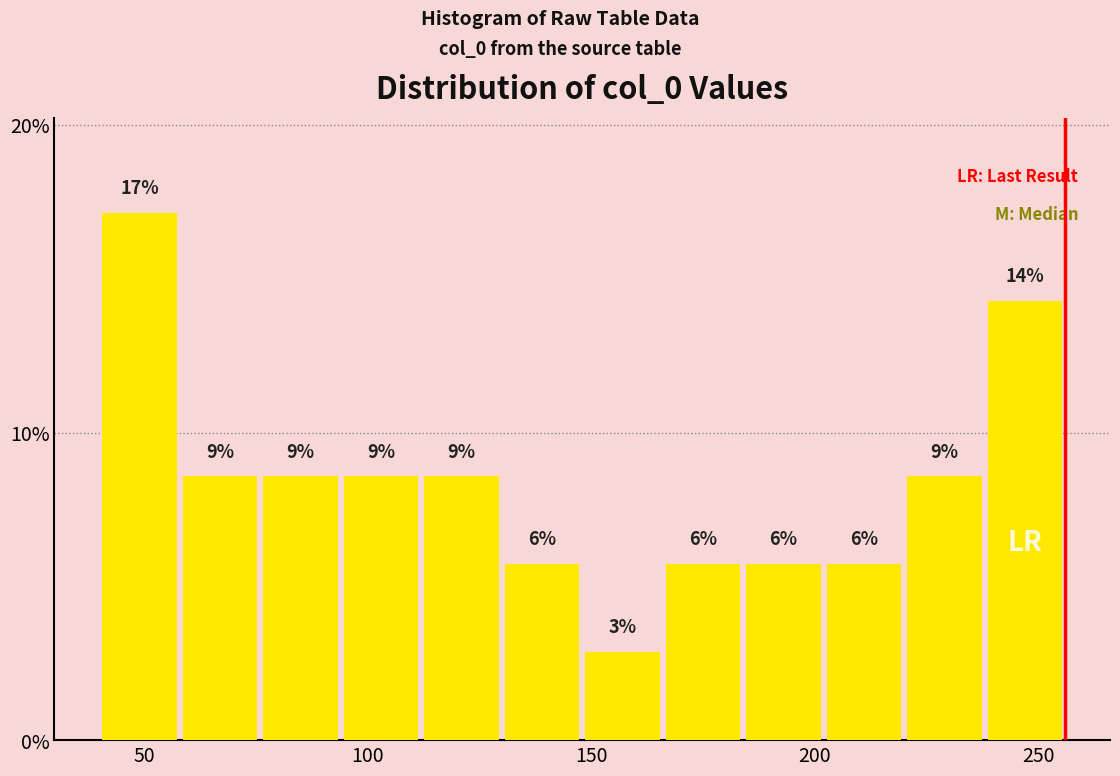

Read against the x-axis, roughly where is the centre of the tallest bar?

50